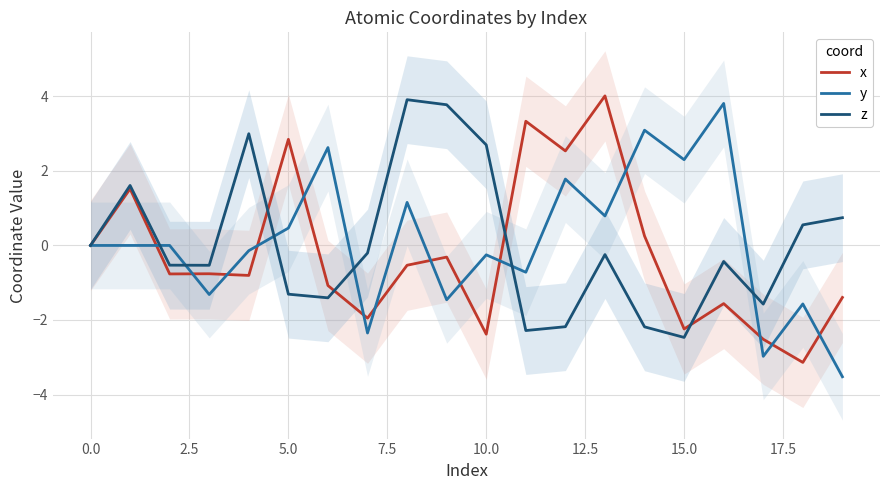

What are all the series names shown in the legend?

x, y, z